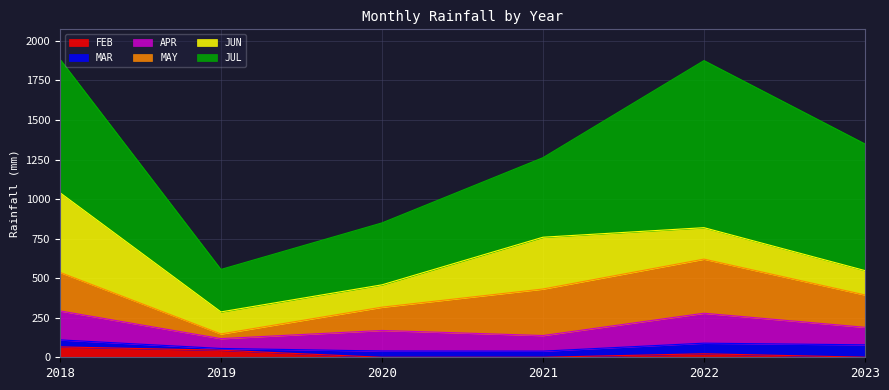

Is it true that MAY equals 47.7 at 2019?

False